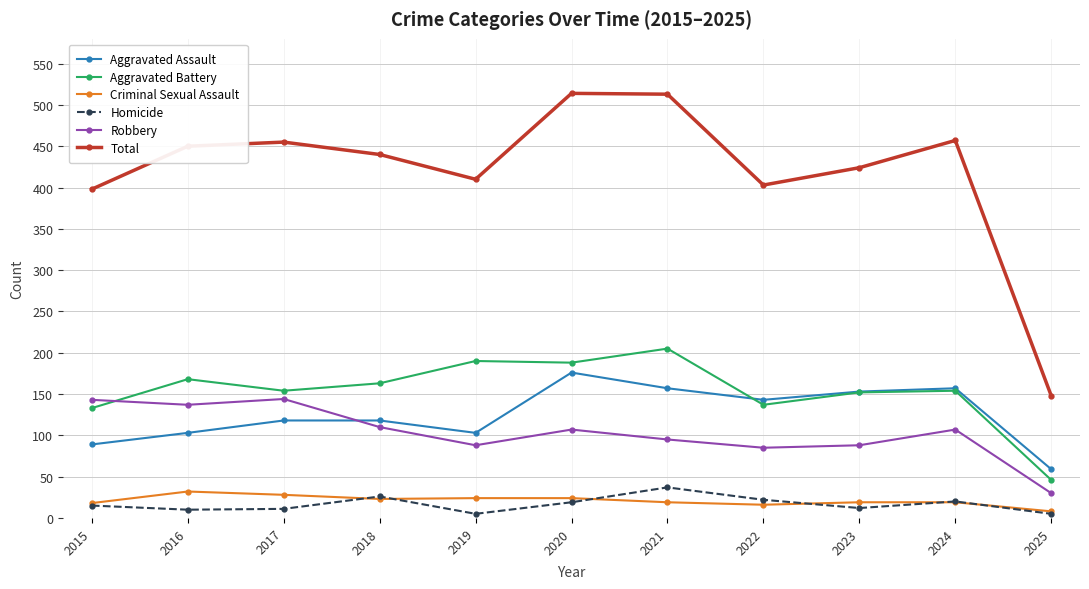

What is the spread (max minus min) of values at 2025?

143